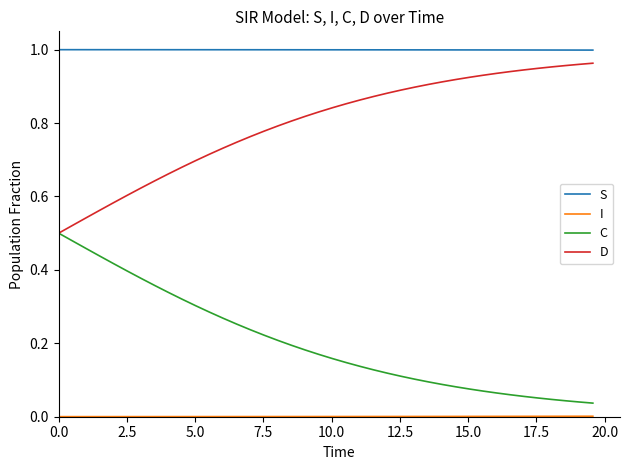

Which series has the largest total across all categories?

S